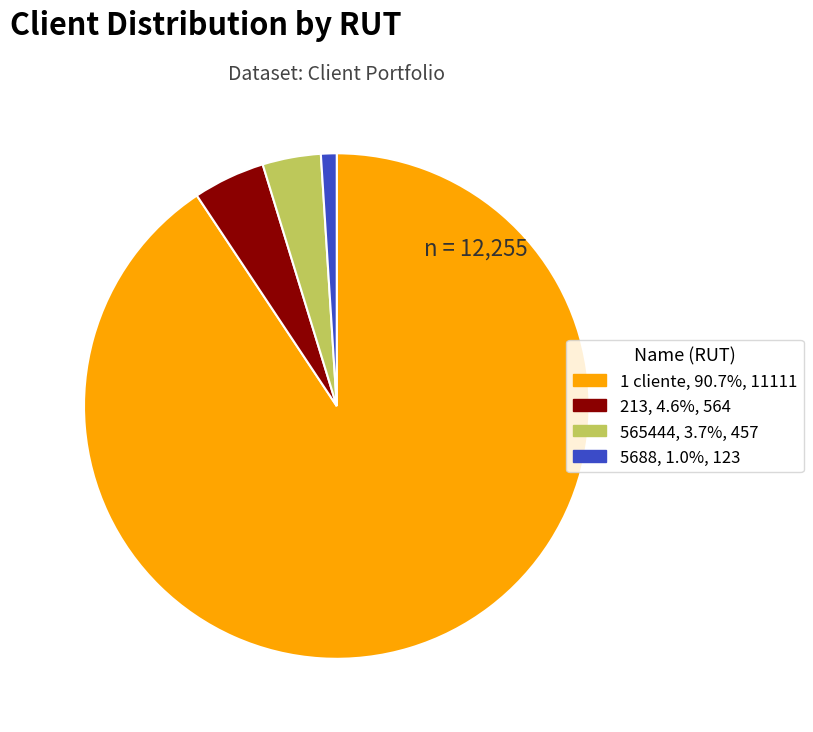

Which has a higher value, 5688 or 565444?

565444